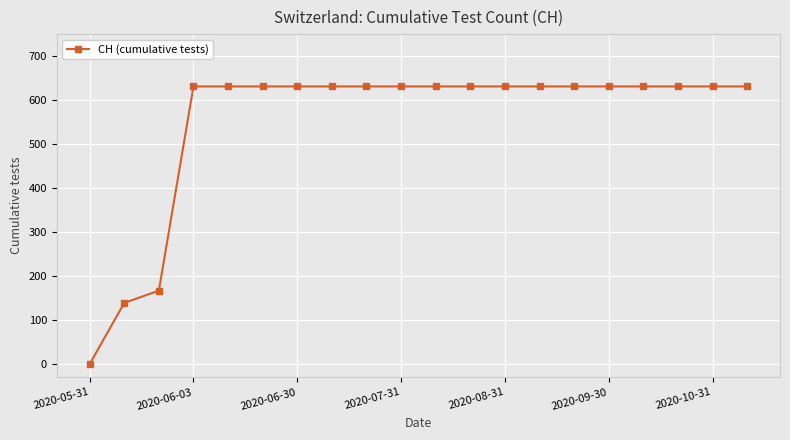

Does the chart display data point markers on the line(s)?

Yes